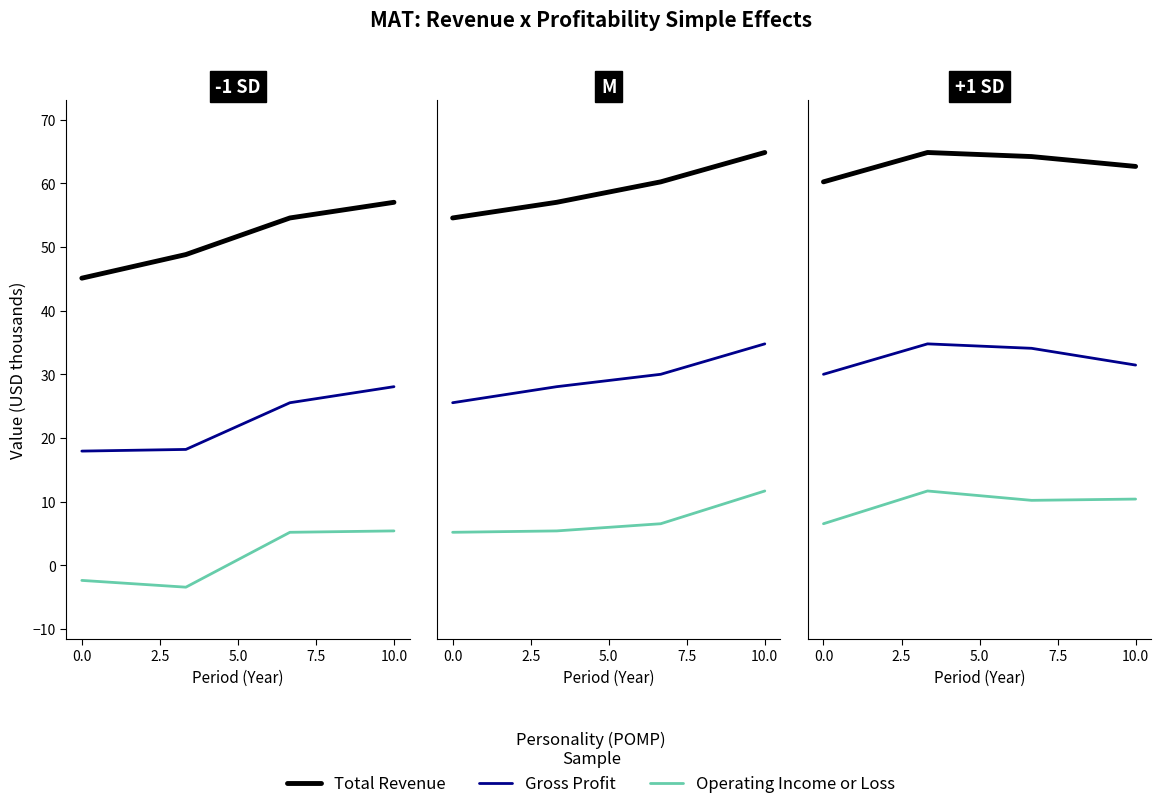

What are all the series names shown in the legend?

Total Revenue, Gross Profit, Operating Income or Loss